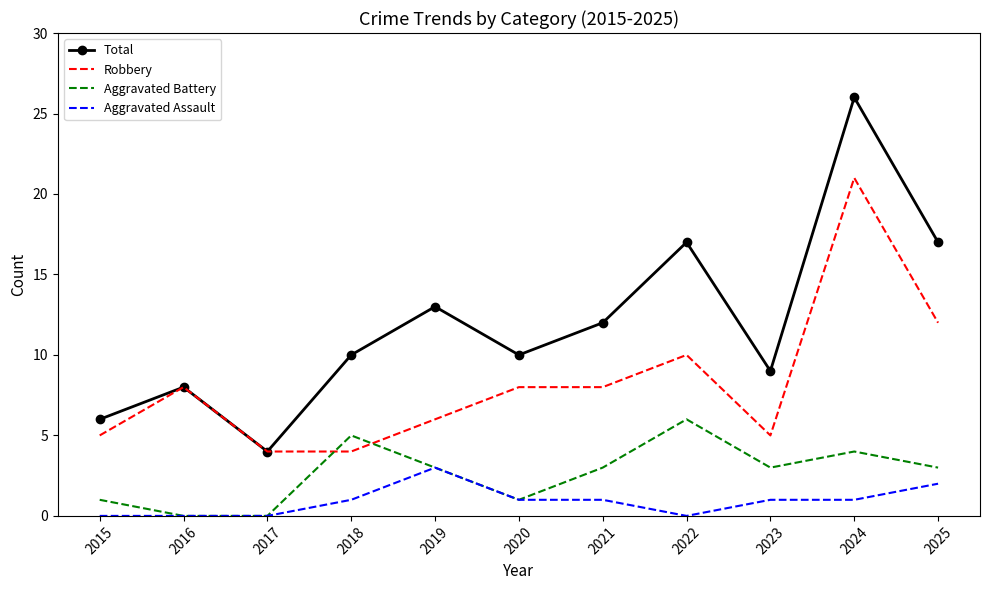

True or false: Total and Aggravated Battery cross at least once.

False